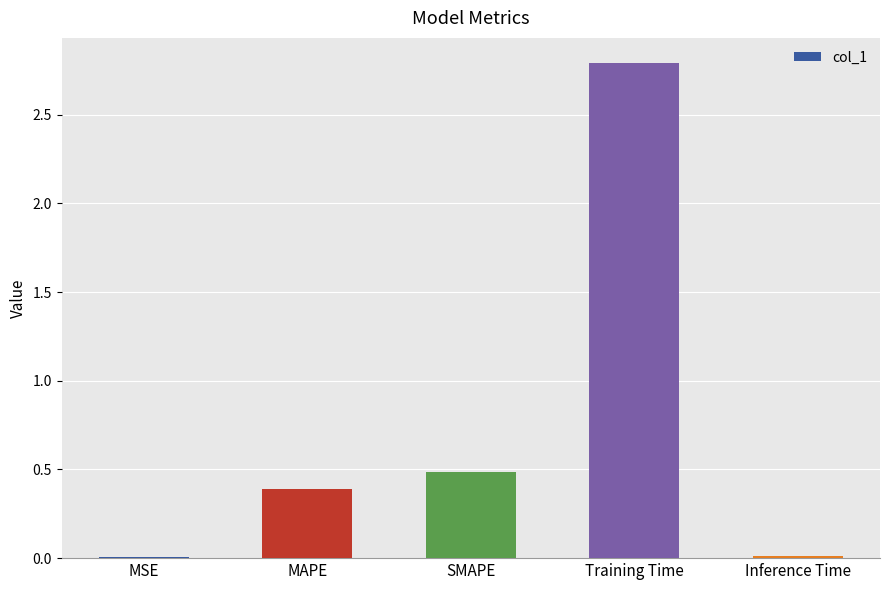

Count the number of categories in the chart.

5